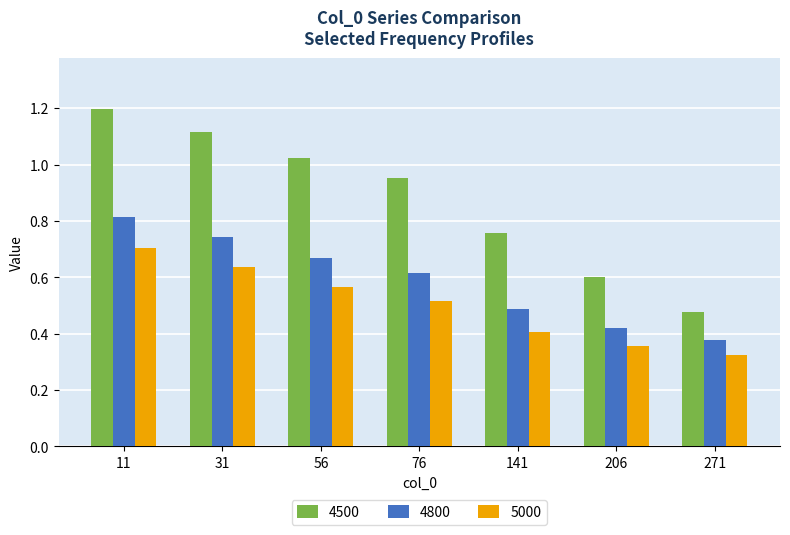

Is it true that 4800 equals 0.2 at 206?

False